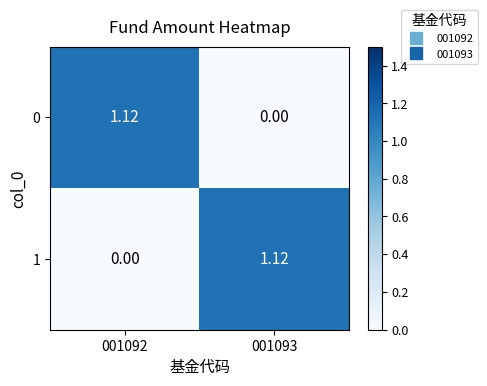

How many data points in 1 are above 1?

1